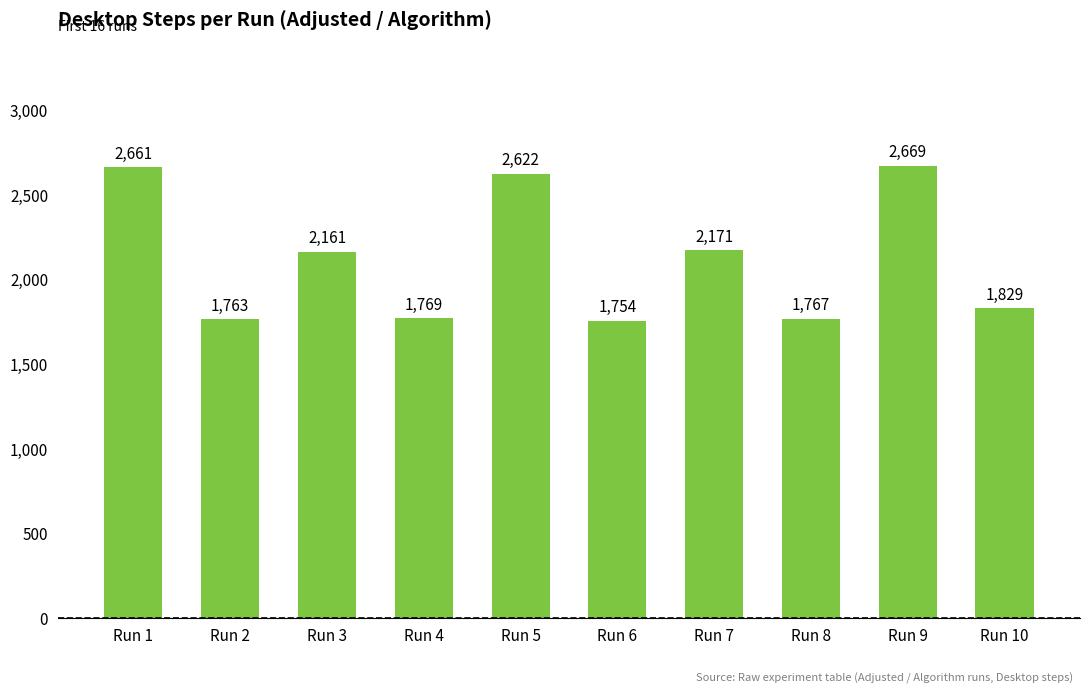

Rank the categories by value from highest to lowest.

Run 9, Run 1, Run 5, Run 7, Run 3, Run 10, Run 4, Run 8, Run 2, Run 6